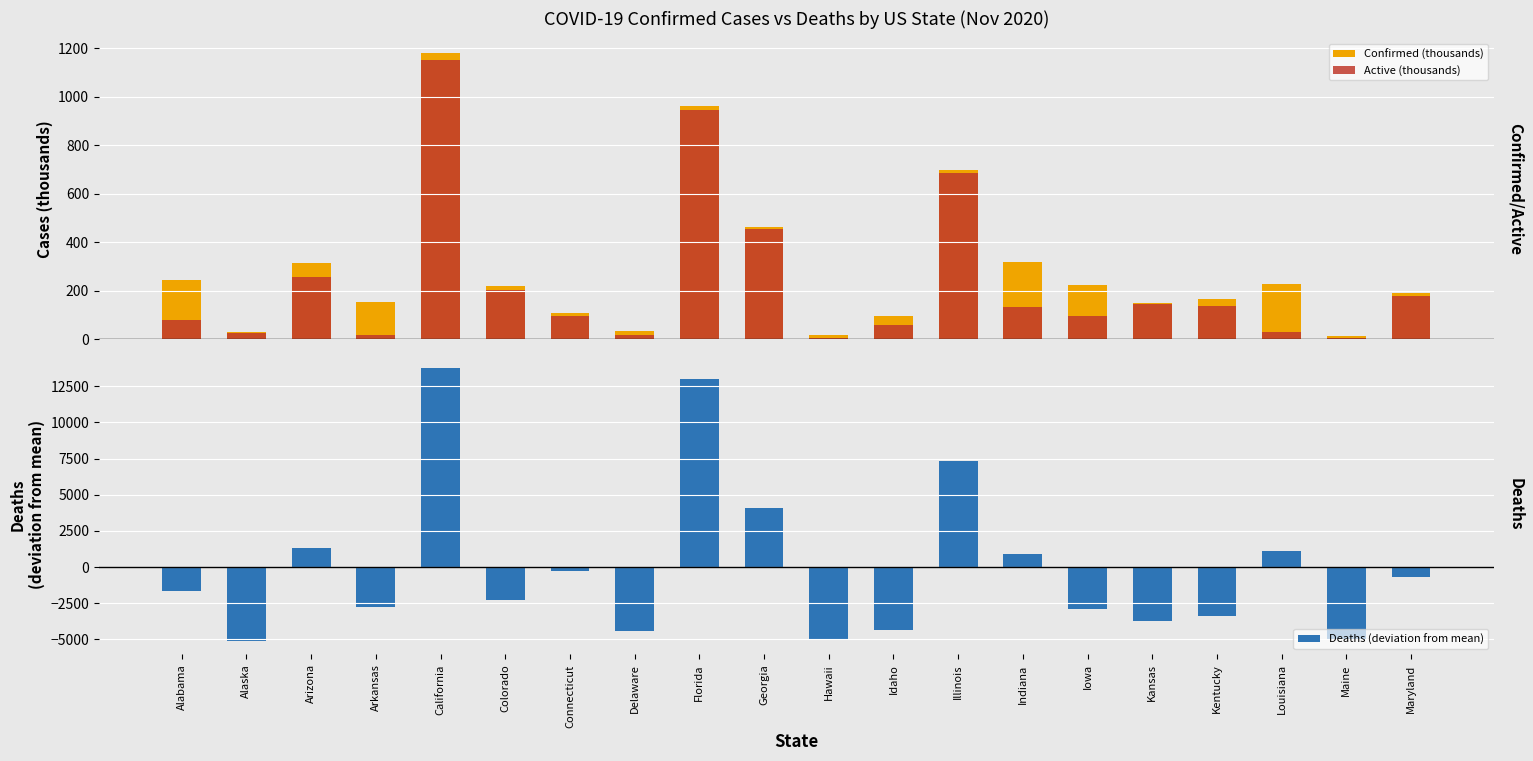

What is the difference between the Active (thousands) values at California and Iowa?

1056.3